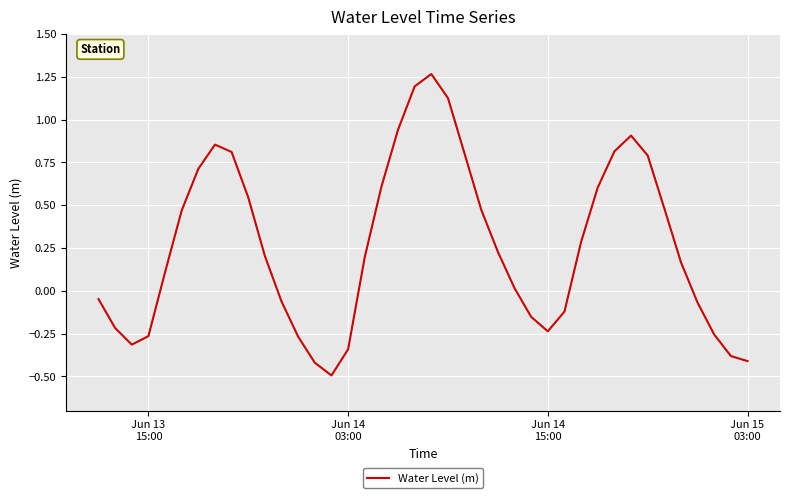

What is the smallest value displayed?

-0.5